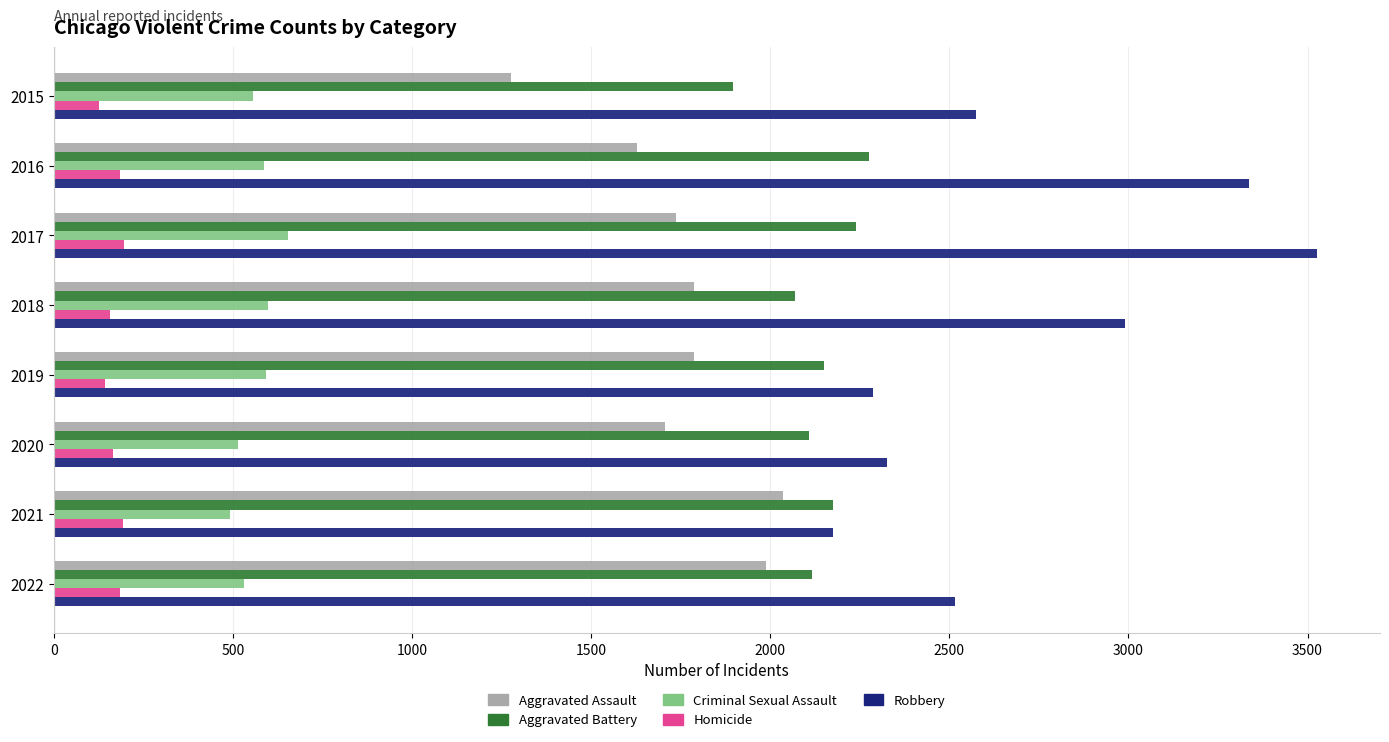

Which category has the lowest value in the Aggravated Battery series?

2015